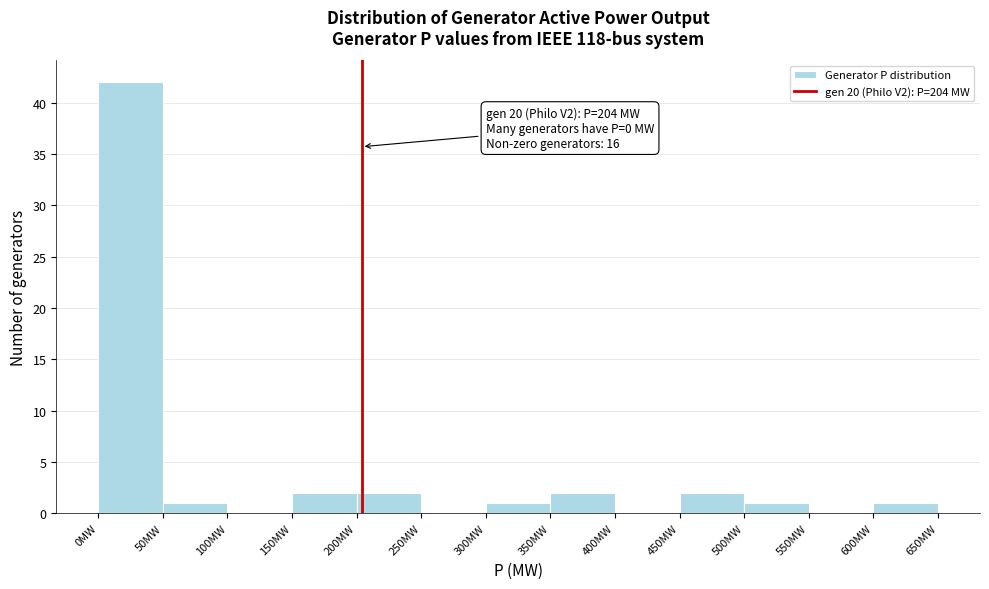

Which range on the x-axis has the tallest bar?

0 to 50